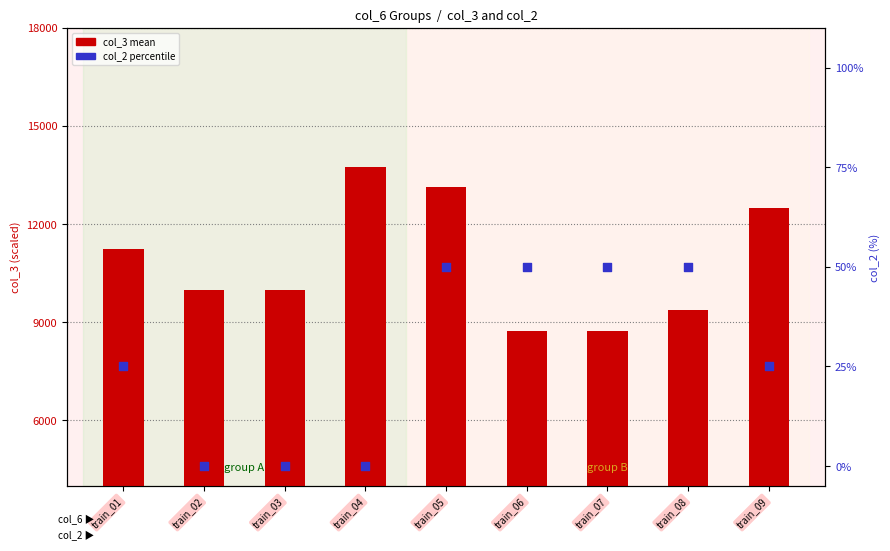

Which series has the largest Y range (max minus min)?

col_3 (mean)